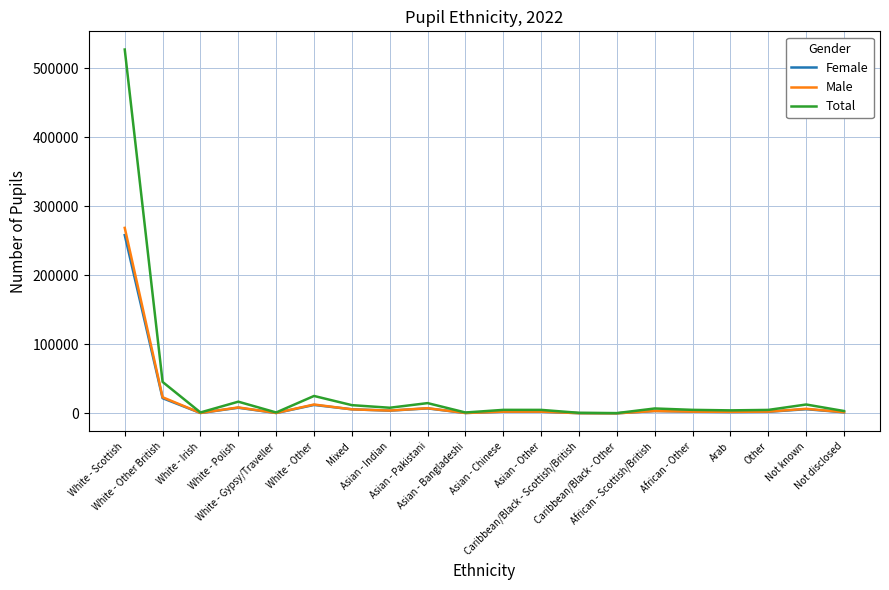

What is the greatest value displayed?

527115